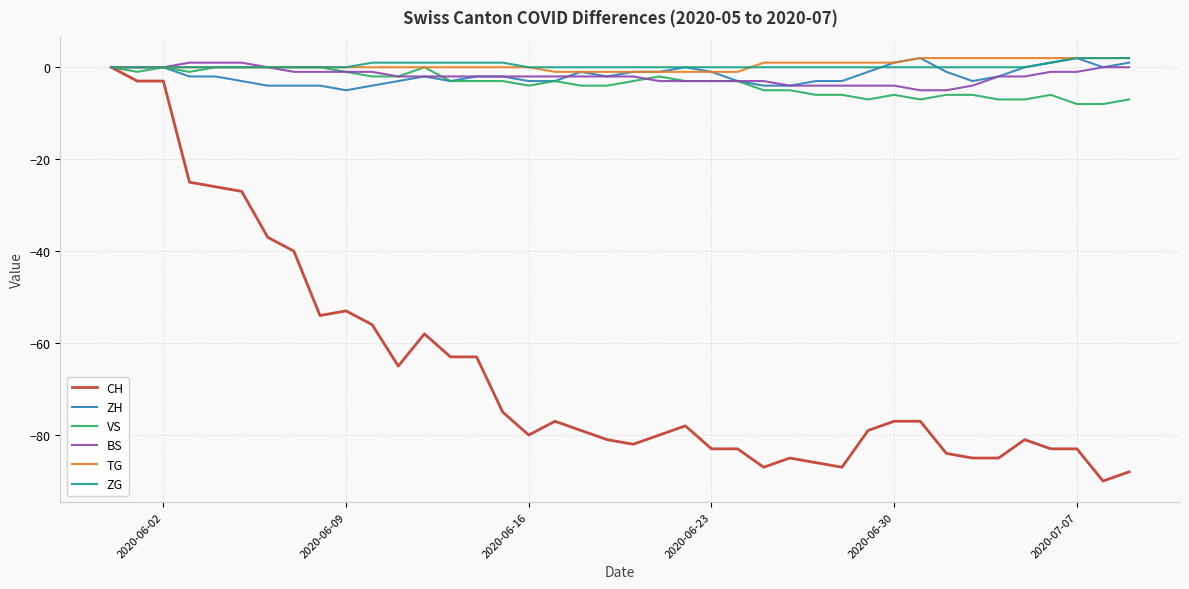

What is the minimum value shown in the chart?

-90